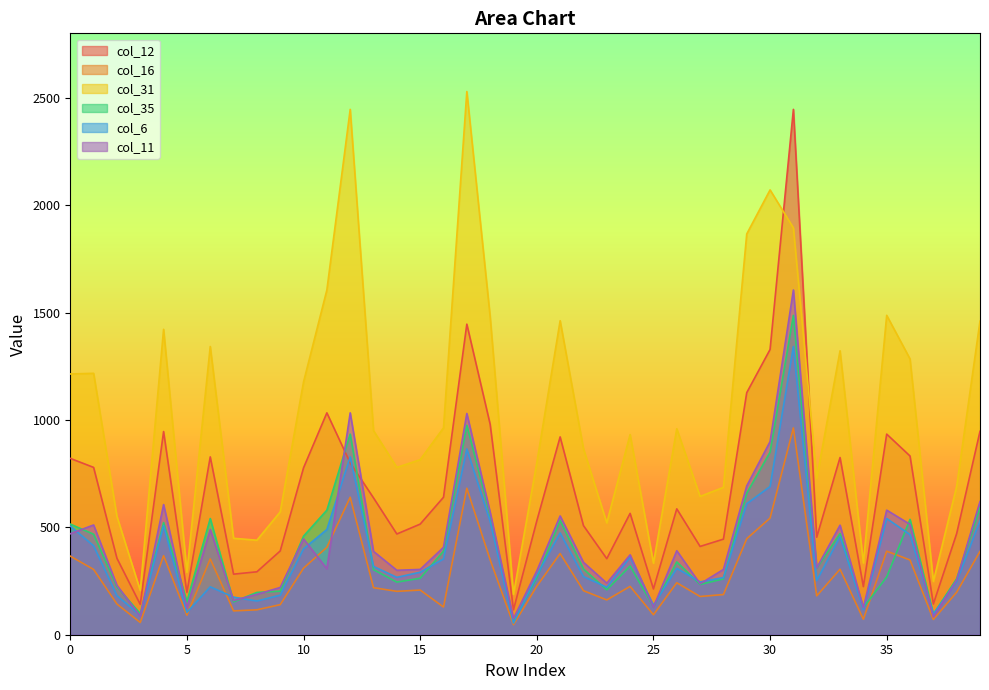

At which category does col_12 reach its first local valley?

3